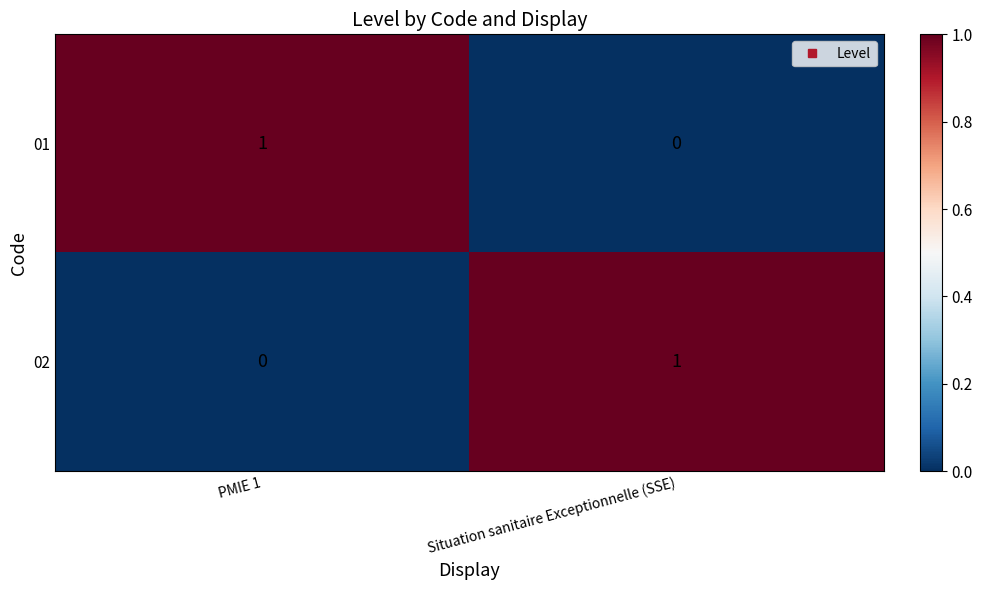

Reading left to right, what are all the values shown in this chart?

01: 1	0
02: 0	1